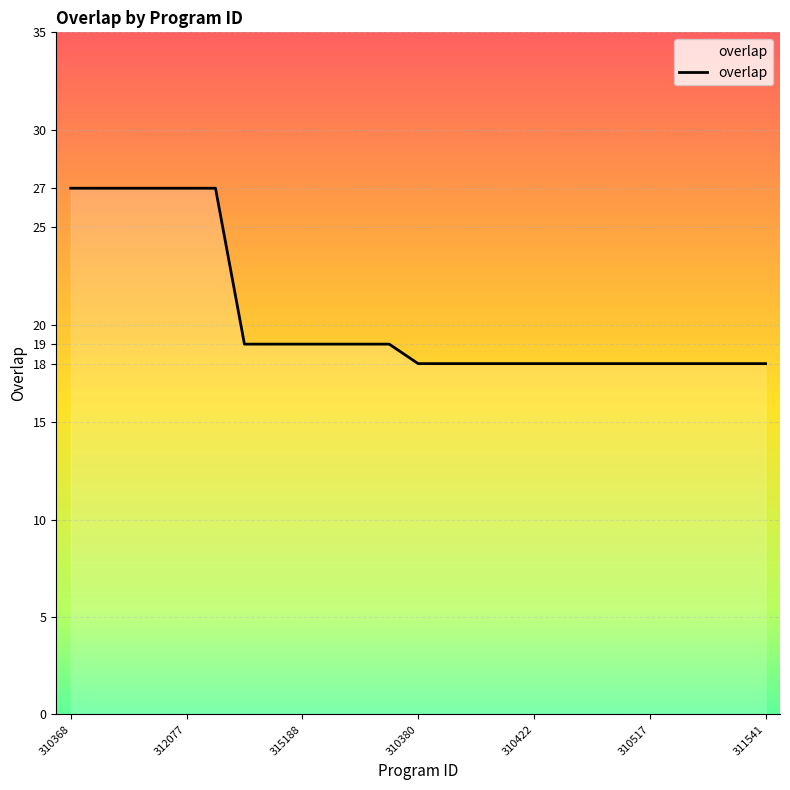

Reading right to left, transcribe all the data shown in this chart.

18	18	18	18	18	18	18	18	18	18	18	18	18	19	19	19	19	19	19	27	27	27	27	27	27